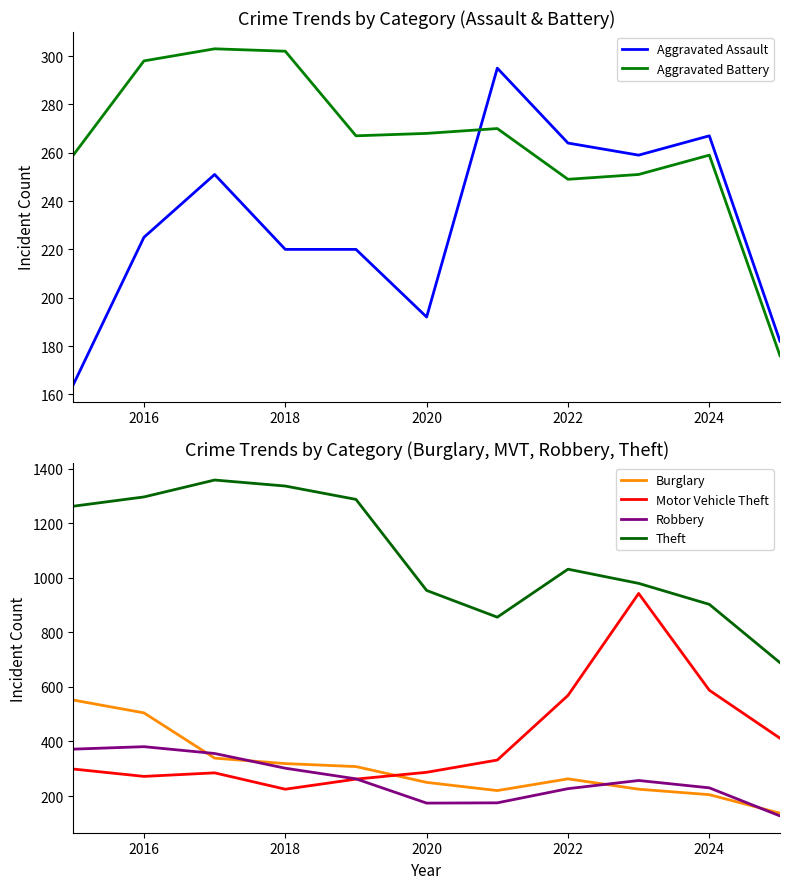

What is the lowest value of the Robbery series?

127